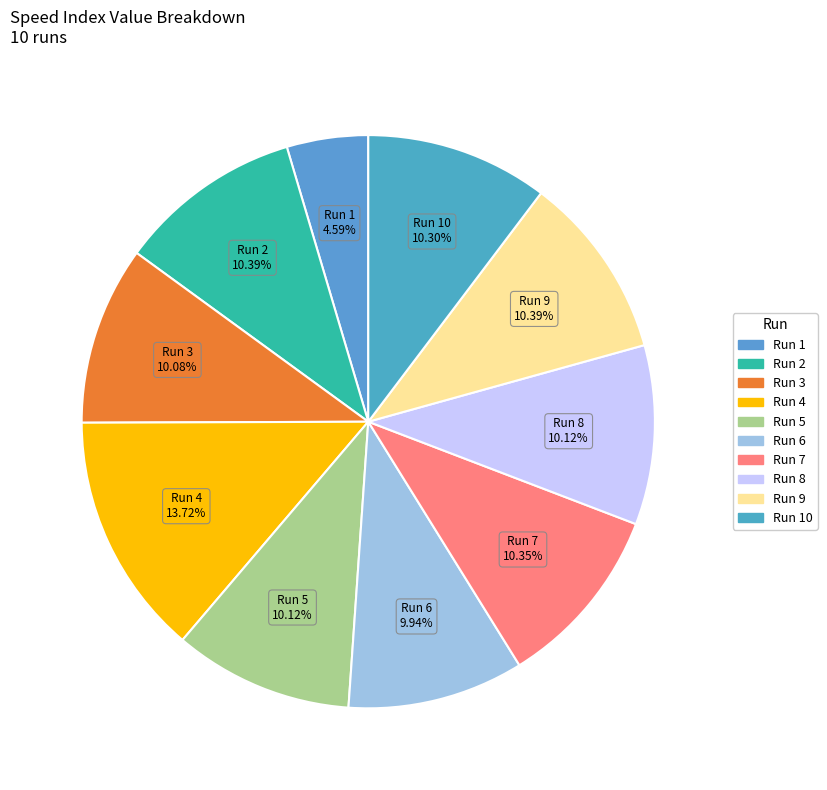

How many slices are in this pie chart?

10